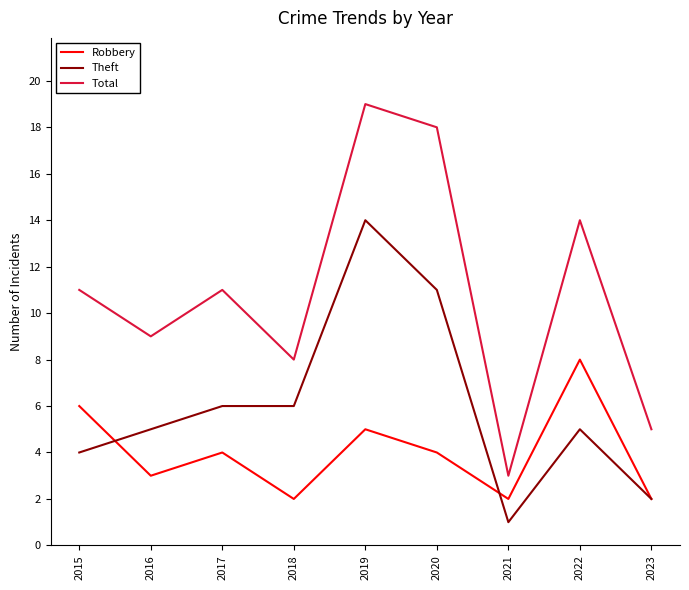

What is the spread (max minus min) of values at 2020?

14